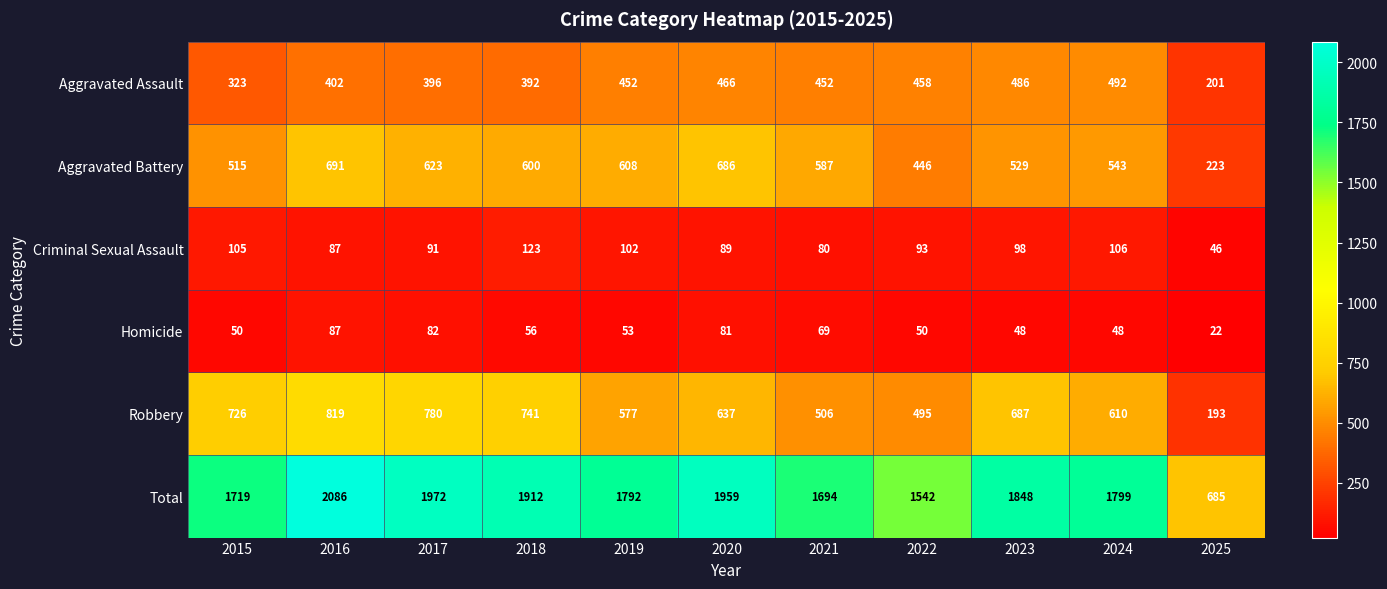

What is the total value across all series at 2021?

3388